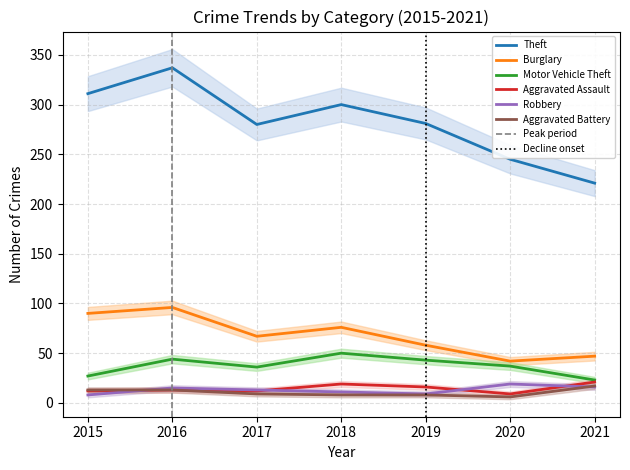

At which category does the chart reach its peak across all series?

2016